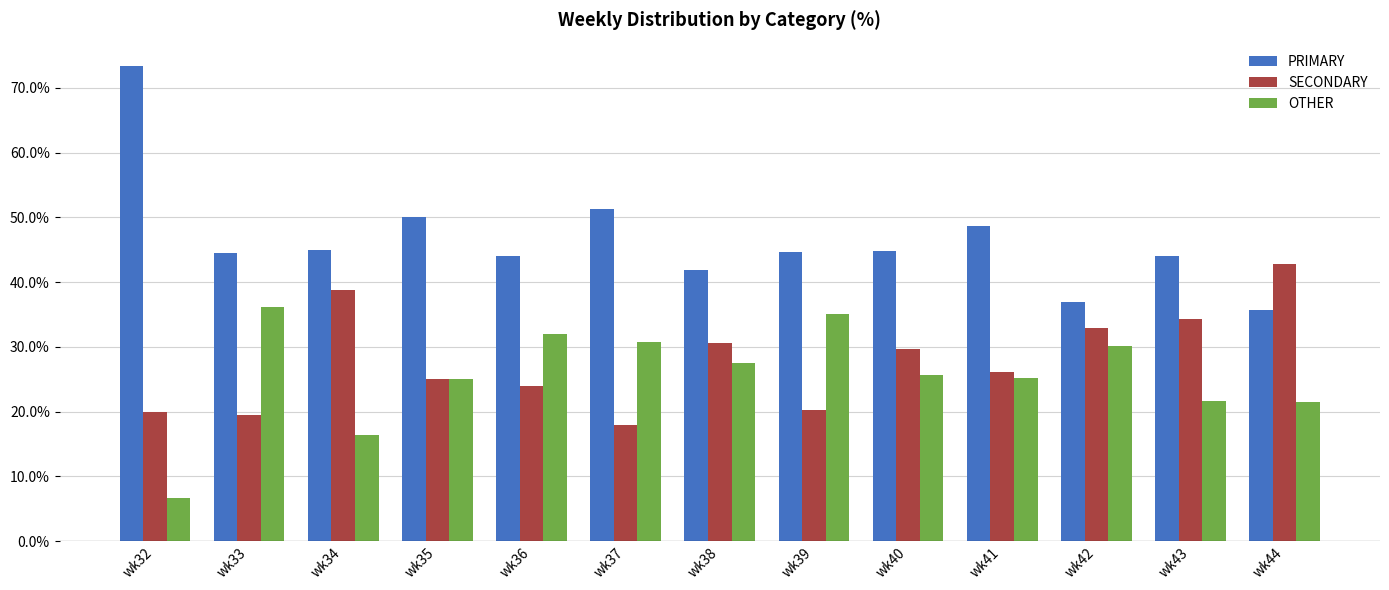

List the series in order of their peak value, lowest first.

OTHER, SECONDARY, PRIMARY